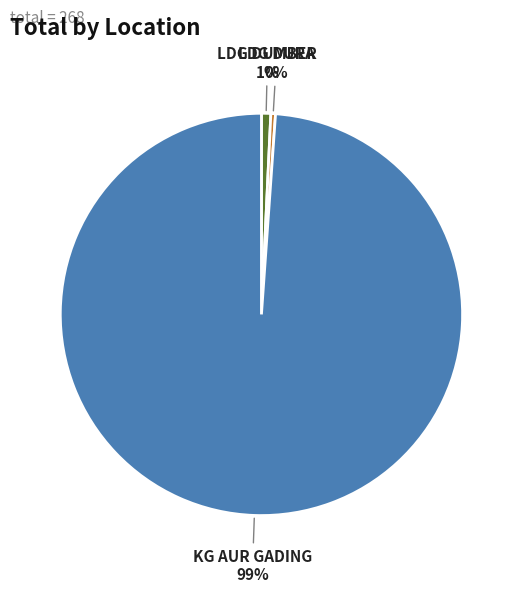

Does KG AUR GADING account for over 50% of the chart?

Yes